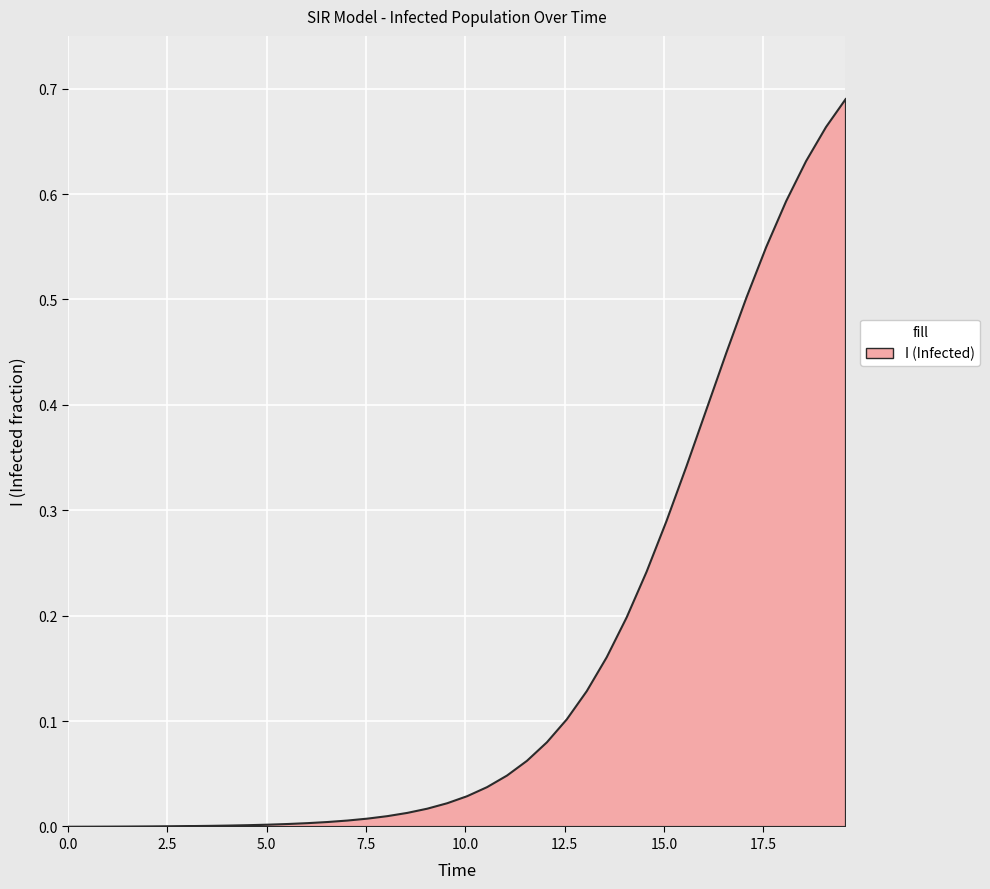

True or false: there are more than 2 points higher than both neighbors.

False